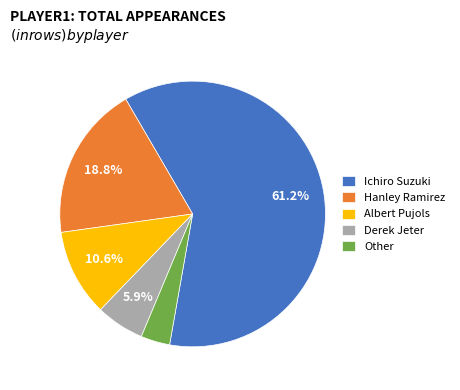

The Hanley Ramirez slice represents 19% of the pie. True or false?

True